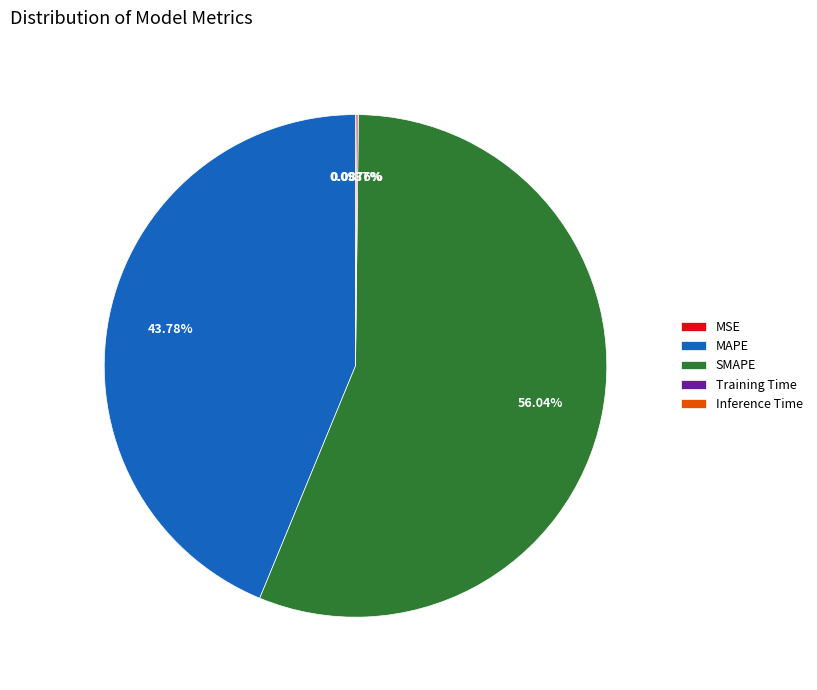

What is the majority slice?

SMAPE